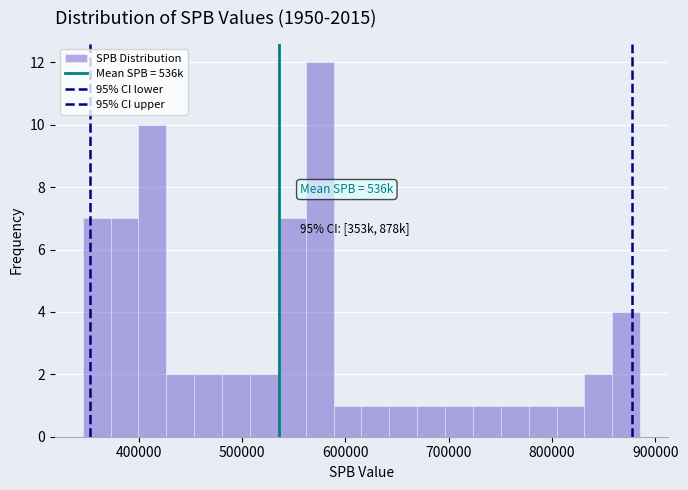

Read against the x-axis, roughly where is the centre of the tallest bar?

580000